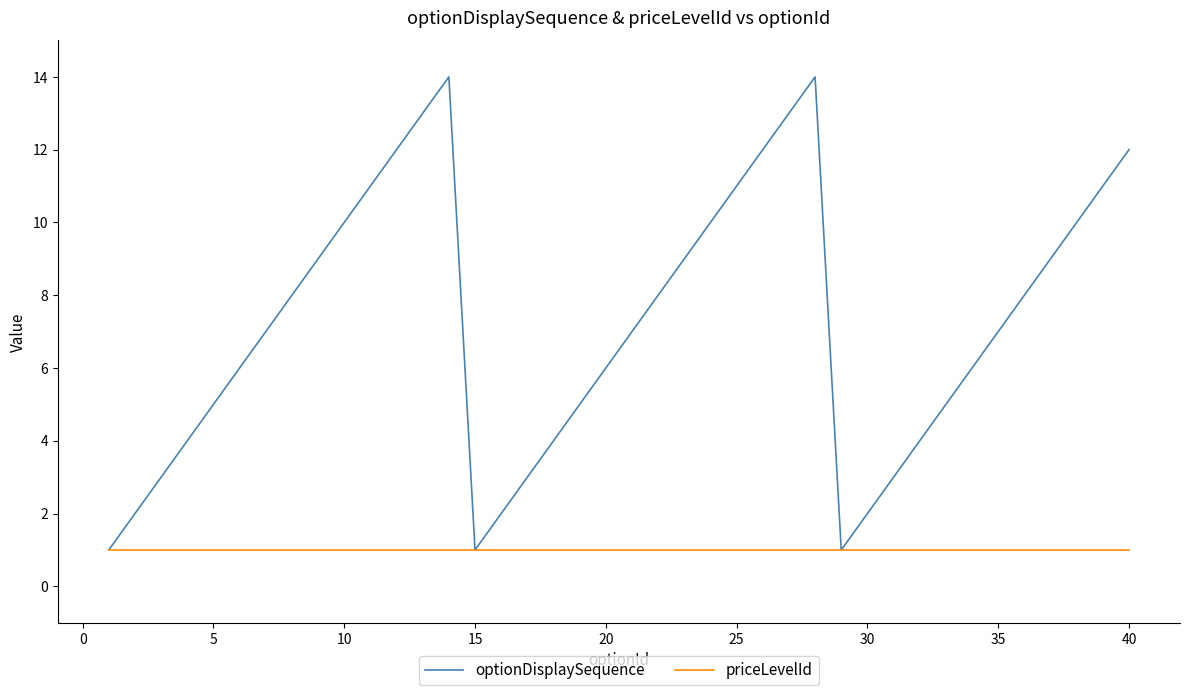

Which series has the largest total across all categories?

optionDisplaySequence